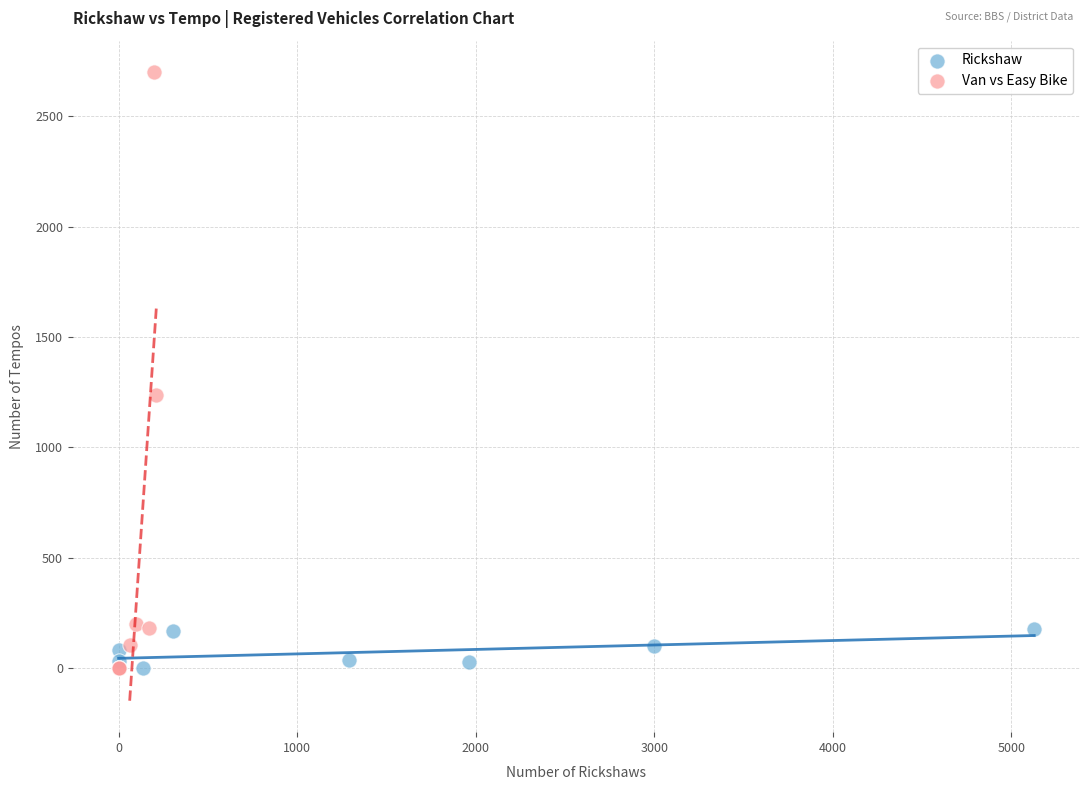

Which series contains the highest Y value?

Van vs Easy Bike